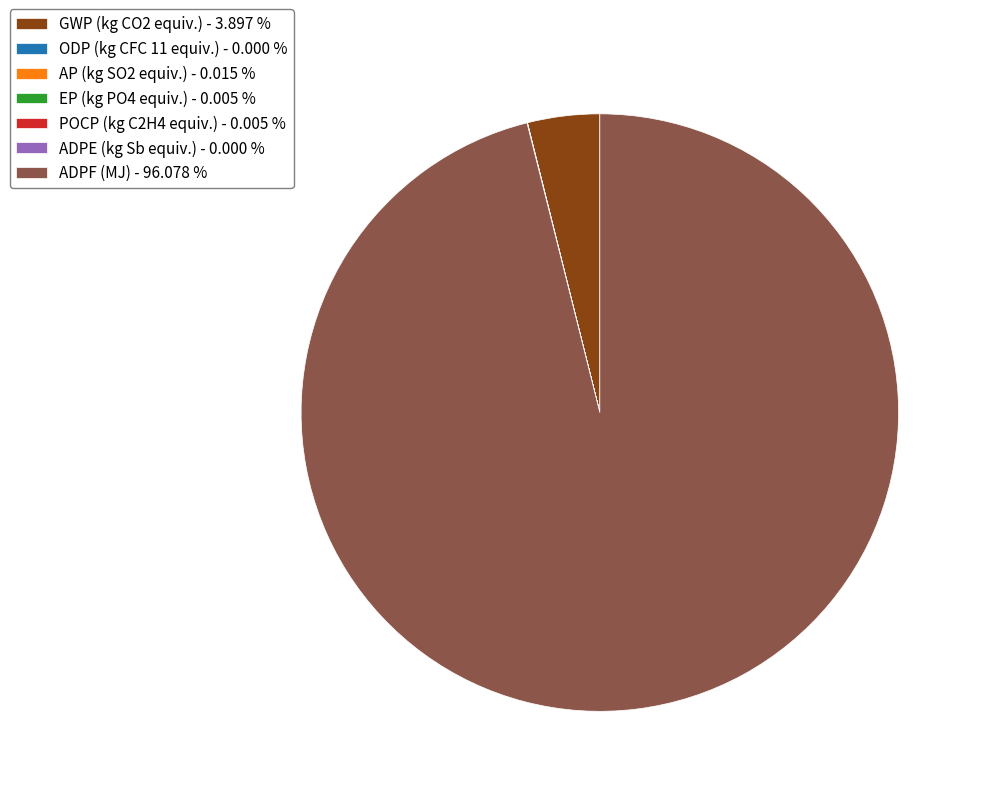

Is there any slice that represents more than half of the pie?

Yes